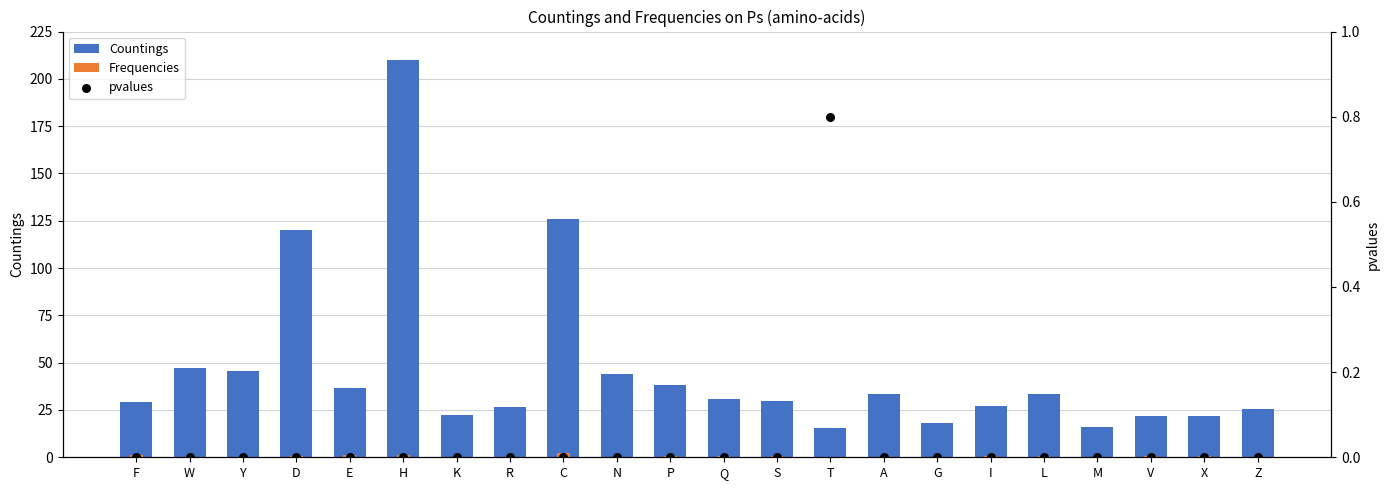

What is the total value across all series at Y?

45.6